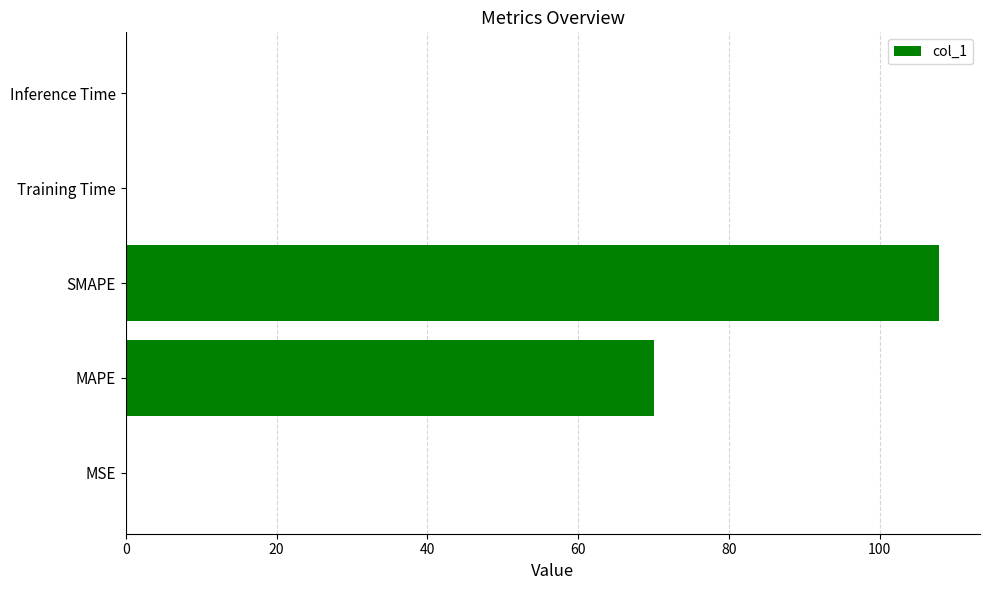

What is the greatest value displayed?

107.9